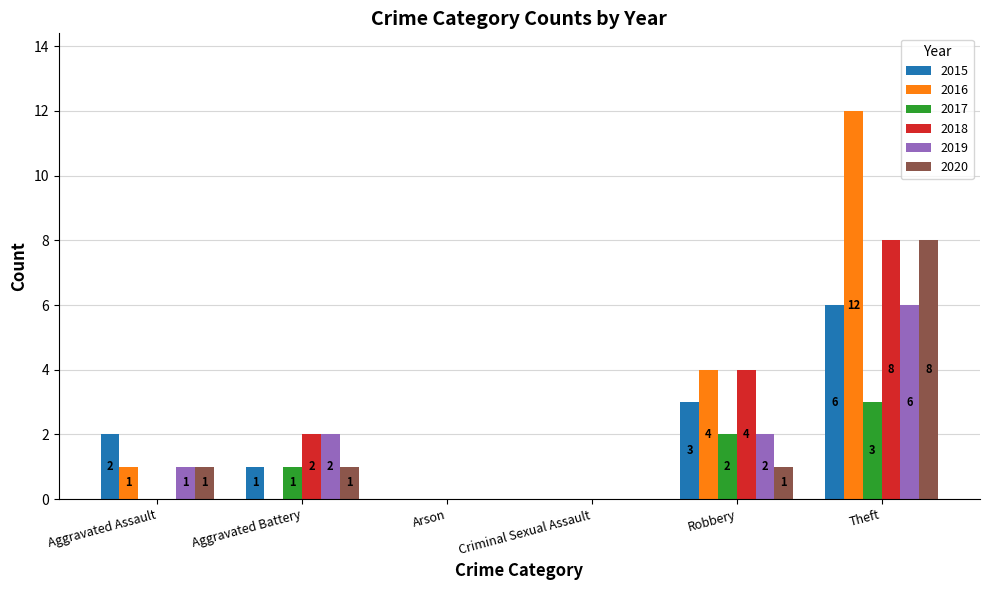

What is the total value across all series at Robbery?

16